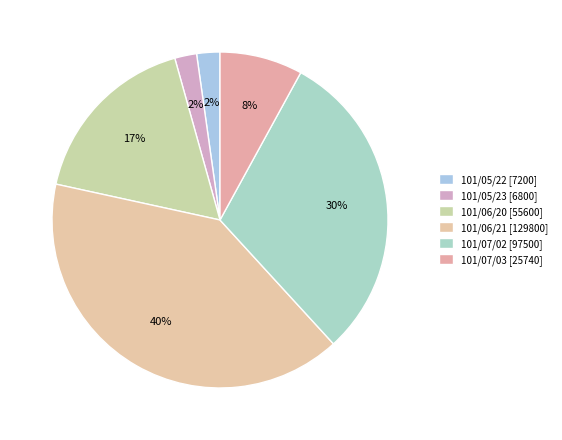

Combined, do 101/07/02 and 101/05/23 account for over 50%?

No